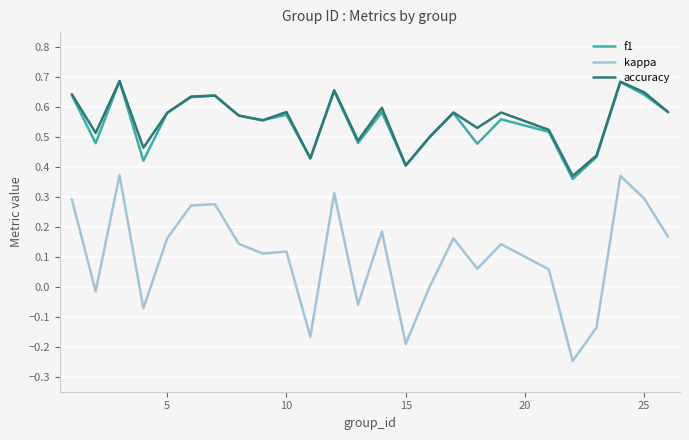

Which series has the largest range (max minus min)?

kappa